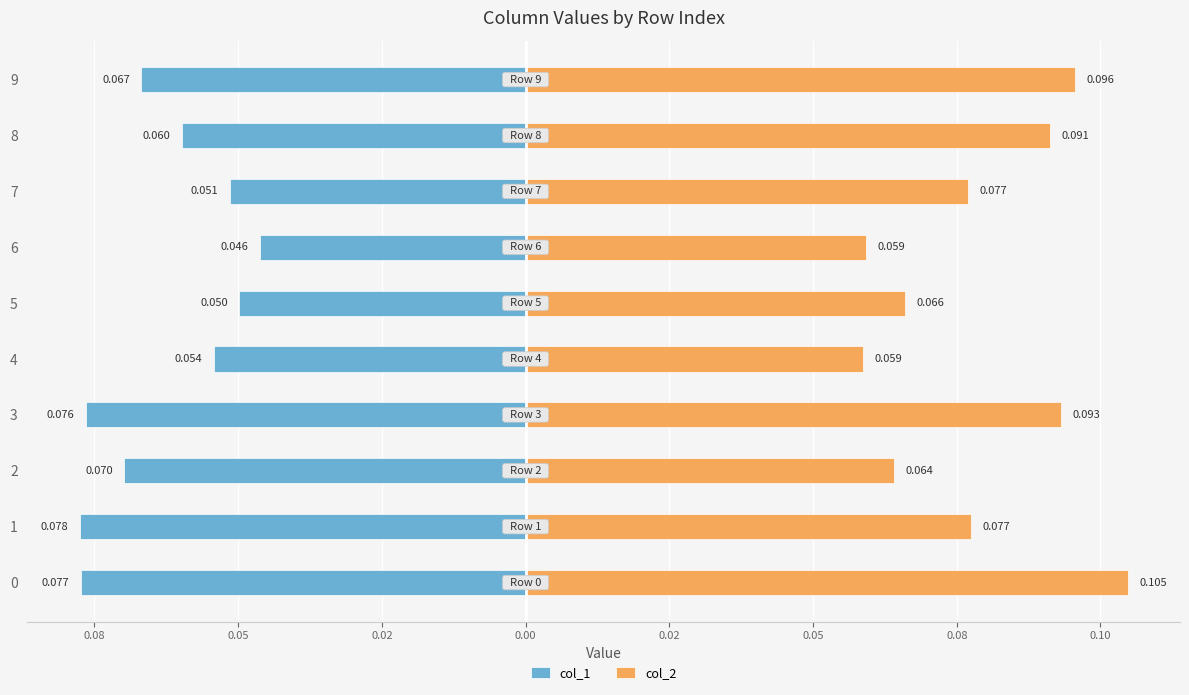

What is the sum of the col_2 values at 0 and 2?

0.2